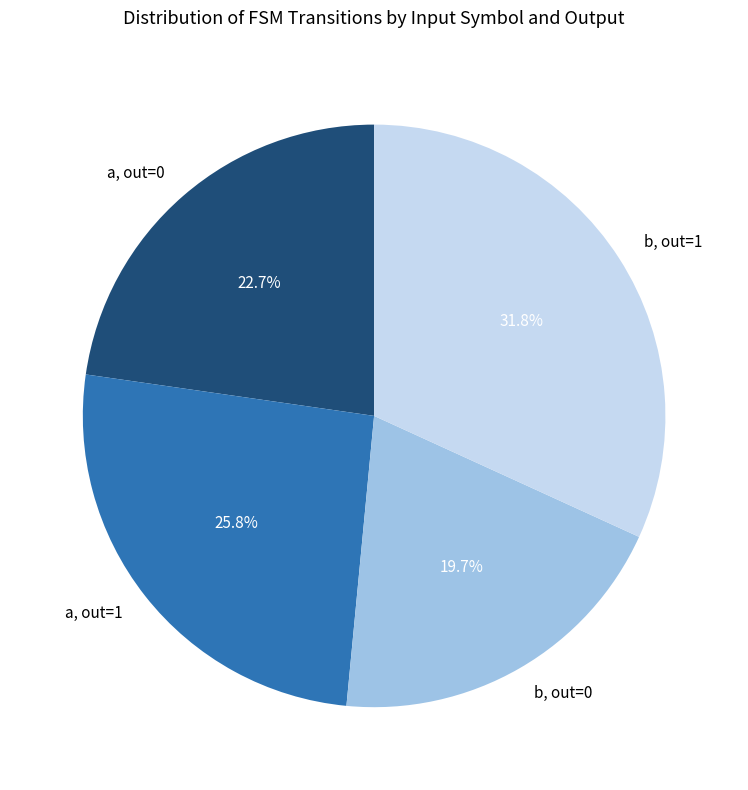

Between b, out=1 and a, out=1, which is larger?

b, out=1